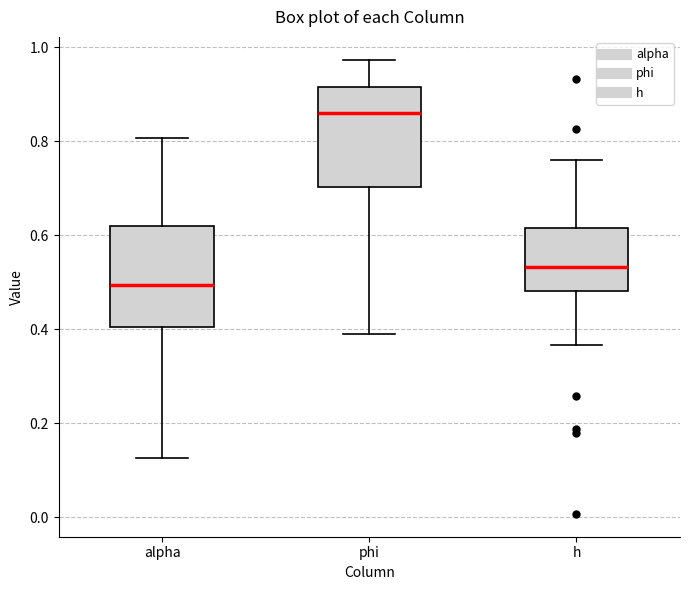

Reading left to right, transcribe this box plot: for each box, give where its median line is, the range the box spans, and where its two whiskers end, as read against the y-axis. The values are not printed on the chart, so give them approximately, as read against the axis.

alpha: median 0.50, box 0.40 to 0.62, whiskers 0.12 to 0.80
phi: median 0.86, box 0.70 to 0.92, whiskers 0.38 to 0.98
h: median 0.54, box 0.48 to 0.62, whiskers 0.36 to 0.76